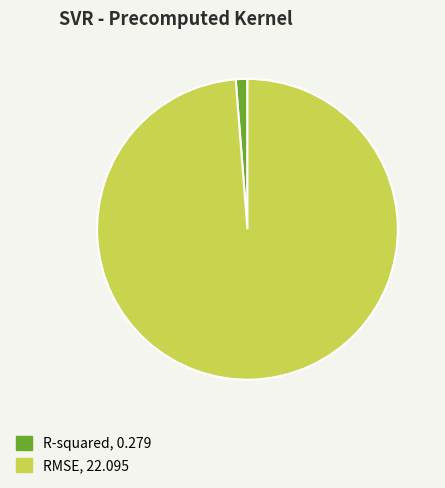

True or false: RMSE accounts for 89% of the total.

False